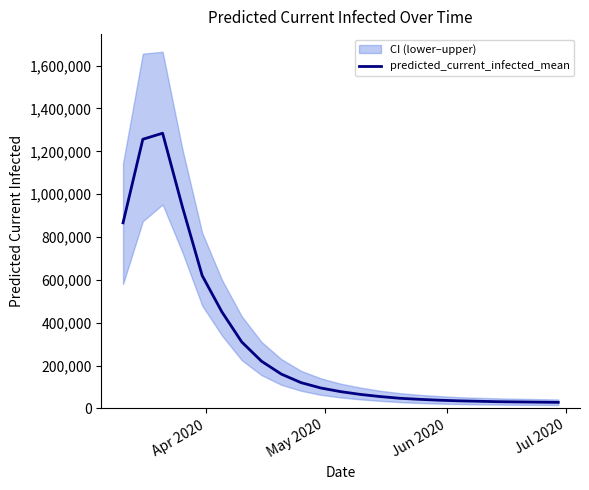

Reading left to right, what are all the values shown in this chart?

866295	1256324	1284668	941170	620000	450000	310000	220000	160000	120000	95000	78000	65000	55000	47000	42000	38000	35000	33000	31000	30000	29000	28000